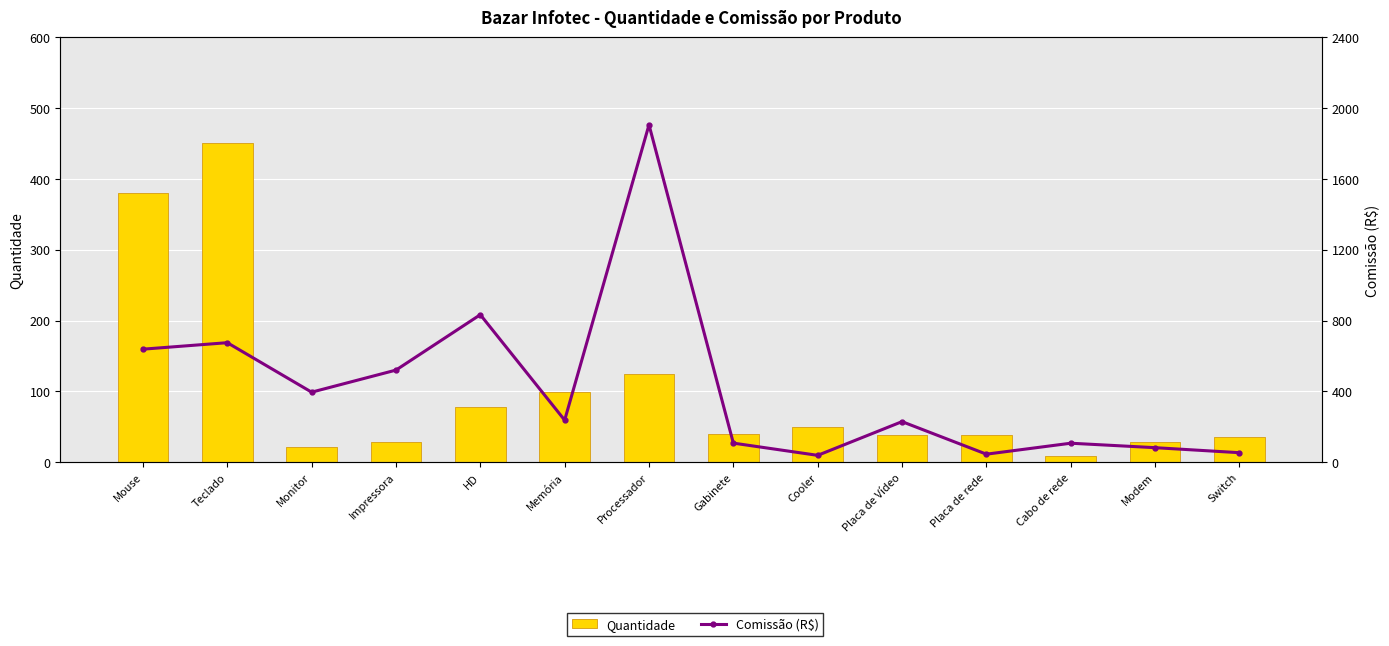

At how many categories does at least one series exceed 1663?

1